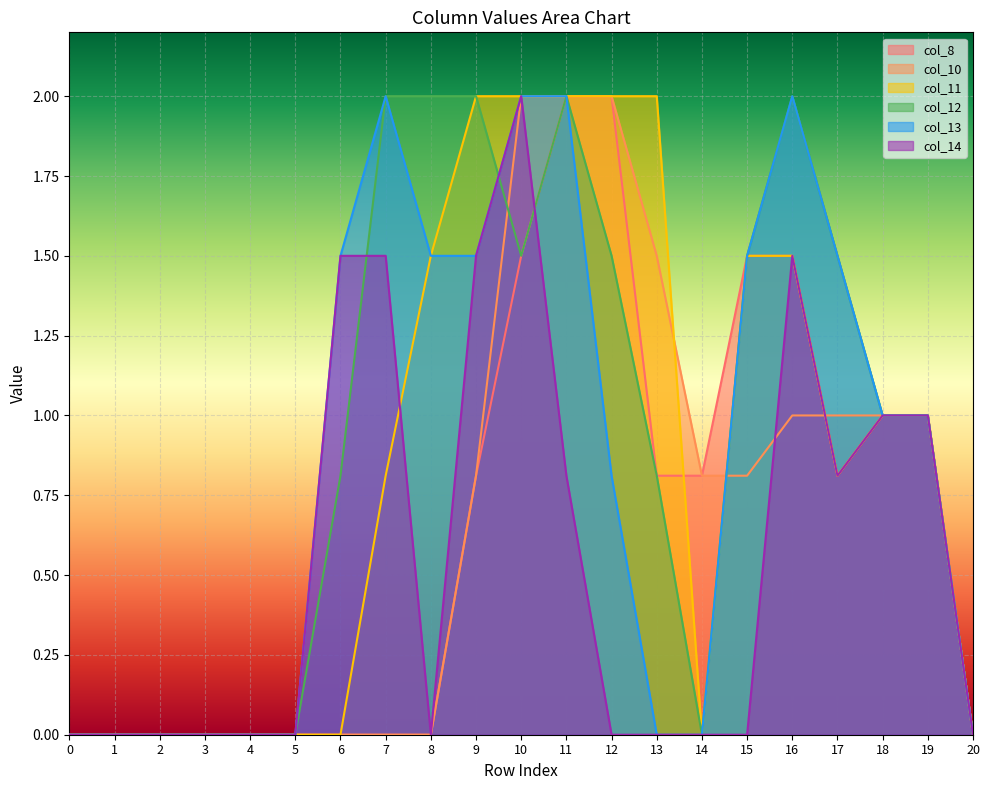

How many interior local valleys does the col_14 series have?

2